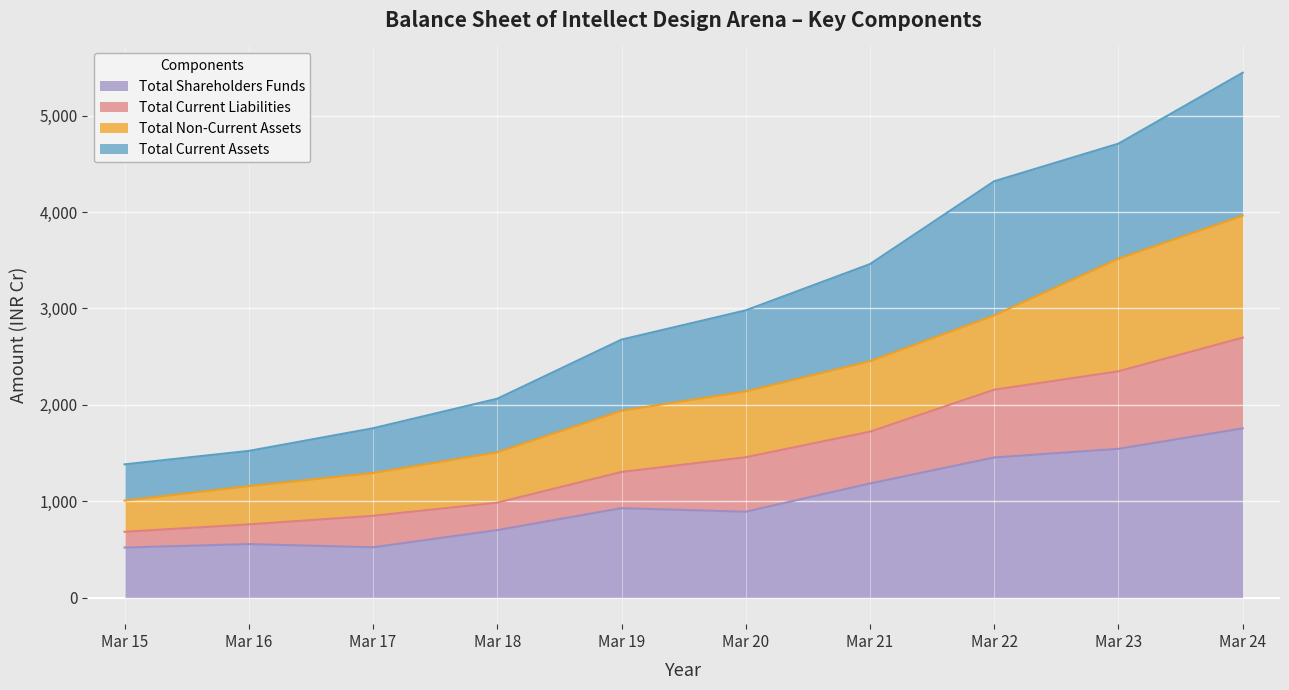

At which label does Total Shareholders Funds reach its peak?

Mar 24